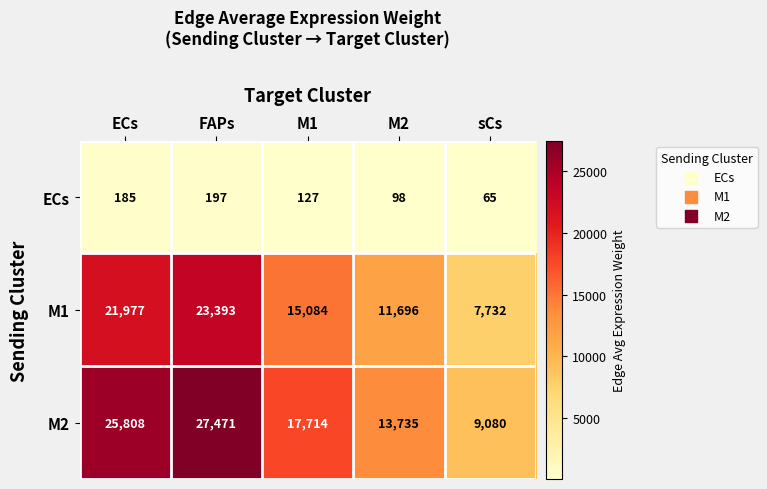

Reading left to right, list all the values displayed in this chart.

ECs: 185	197	127	98	65
M1: 21977	23393	15084	11696	7732
M2: 25808	27471	17714	13735	9080